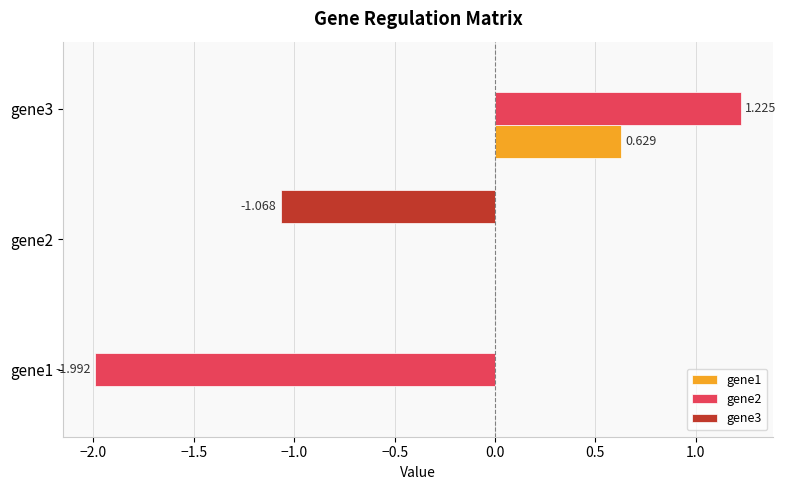

Is the value of gene2 at gene1 greater than the value of gene1 at gene2?

No